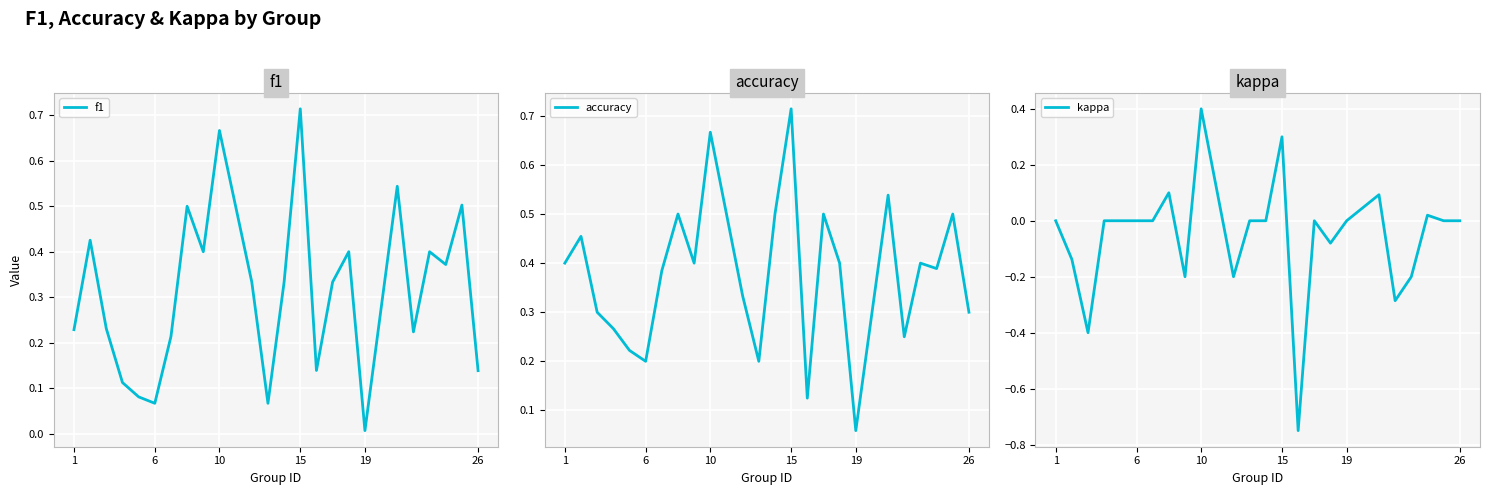

After their last crossing, which series has the higher values: f1 or accuracy?

accuracy